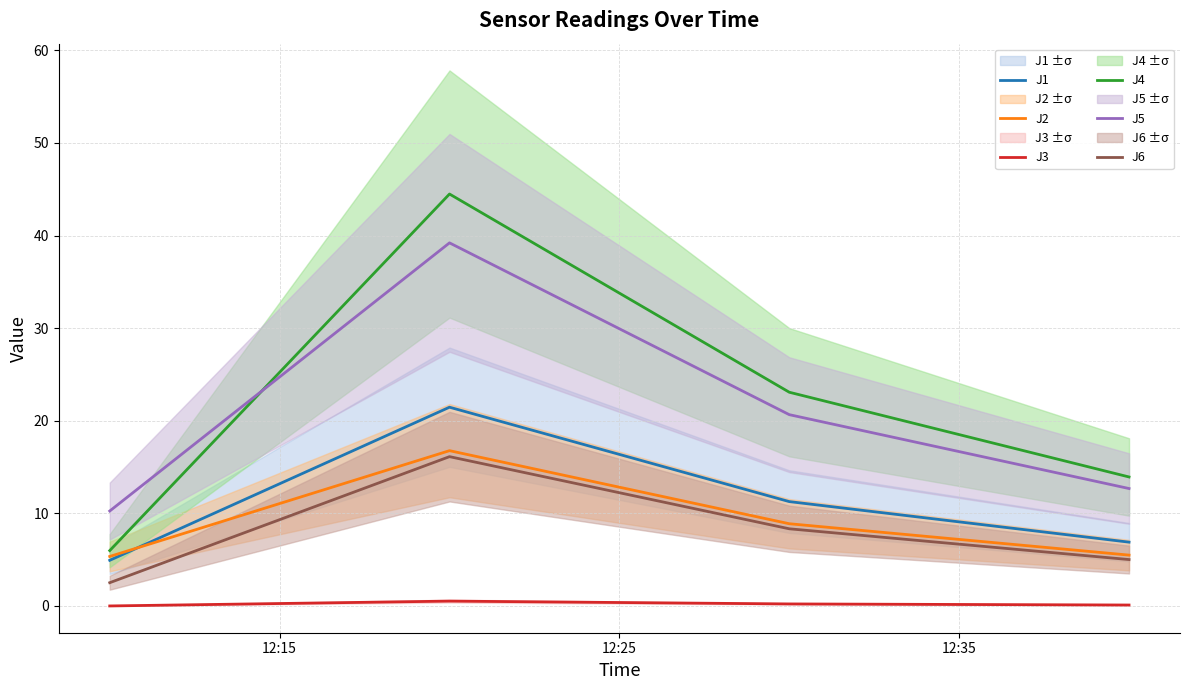

True or false: J3 and J2 cross at least once.

False